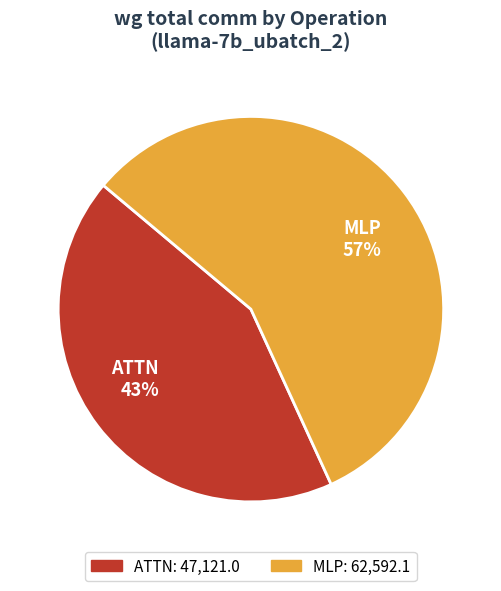

True or false: MLP 57% accounts for 50% of the total.

False